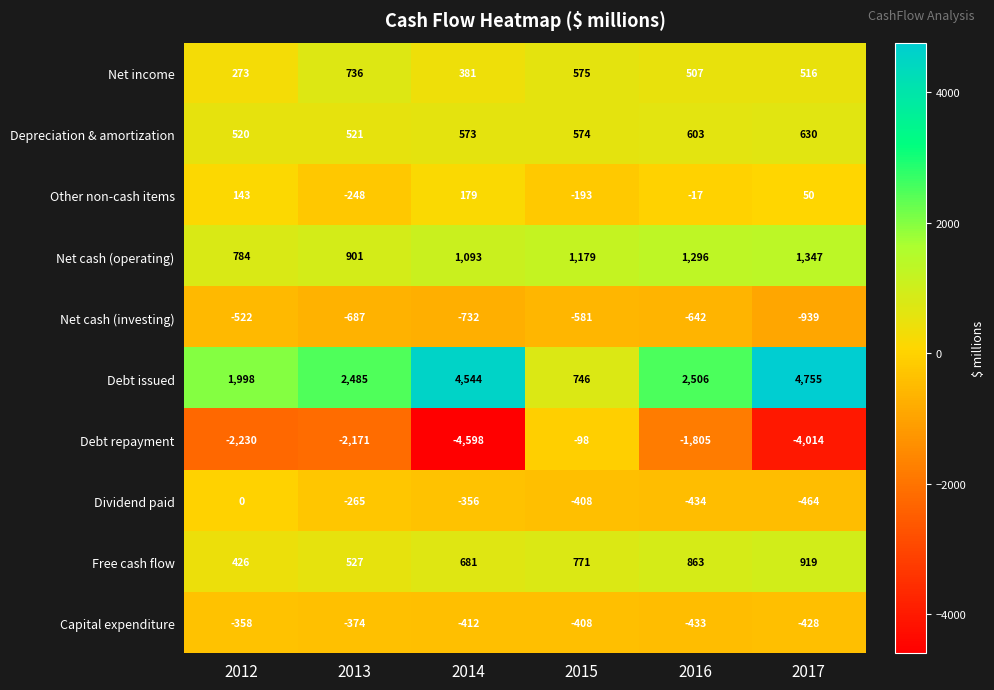

At how many categories does at least one series exceed 2483?

4